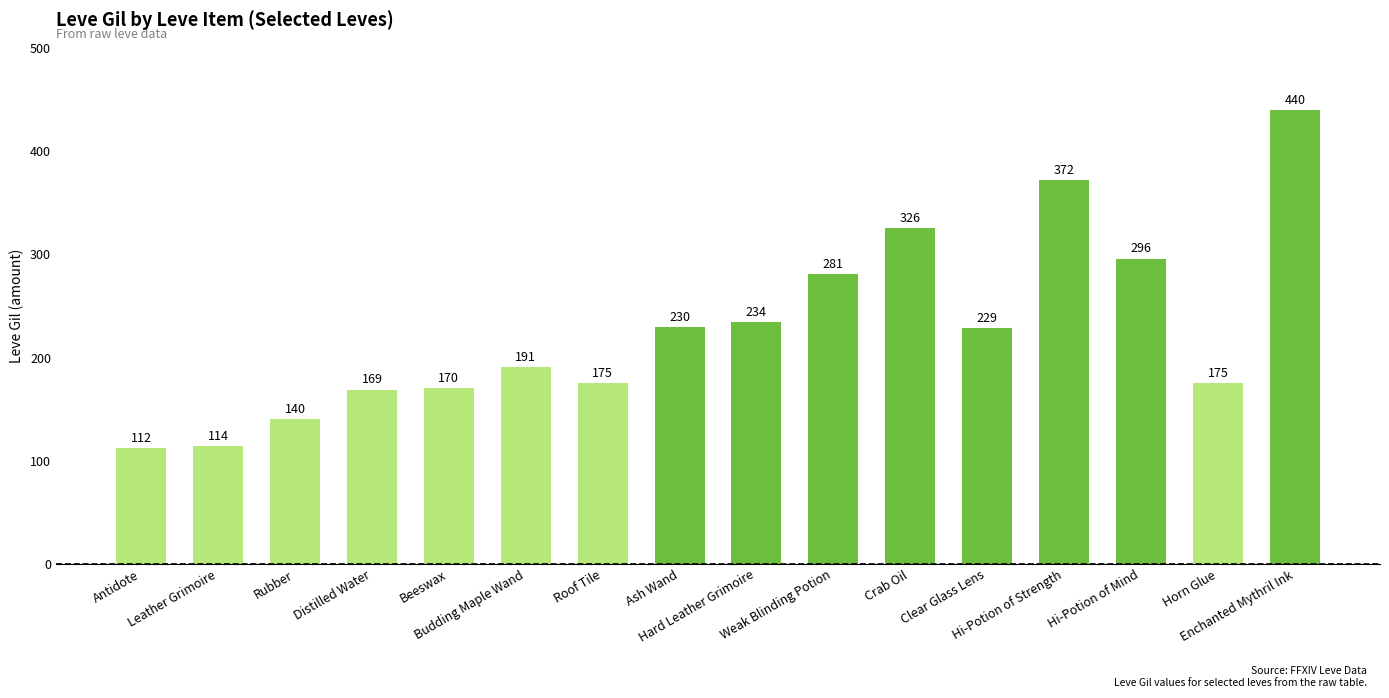

Which category has the highest value across all series?

Enchanted Mythril Ink